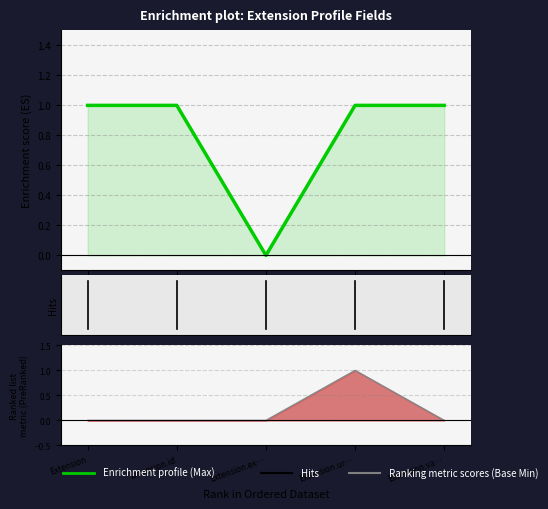

Rank the series by their maximum value, from highest to lowest.

Max, Base Min